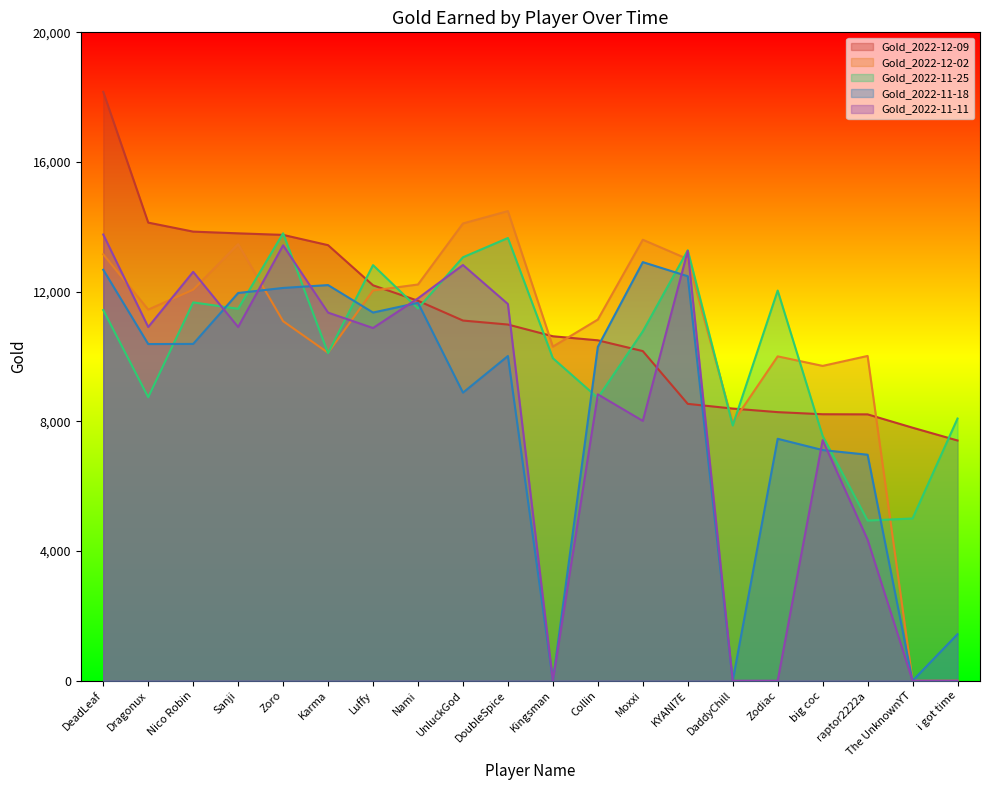

The value of Gold_2022-12-02 at UnluckGod is 14105. True or false?

True